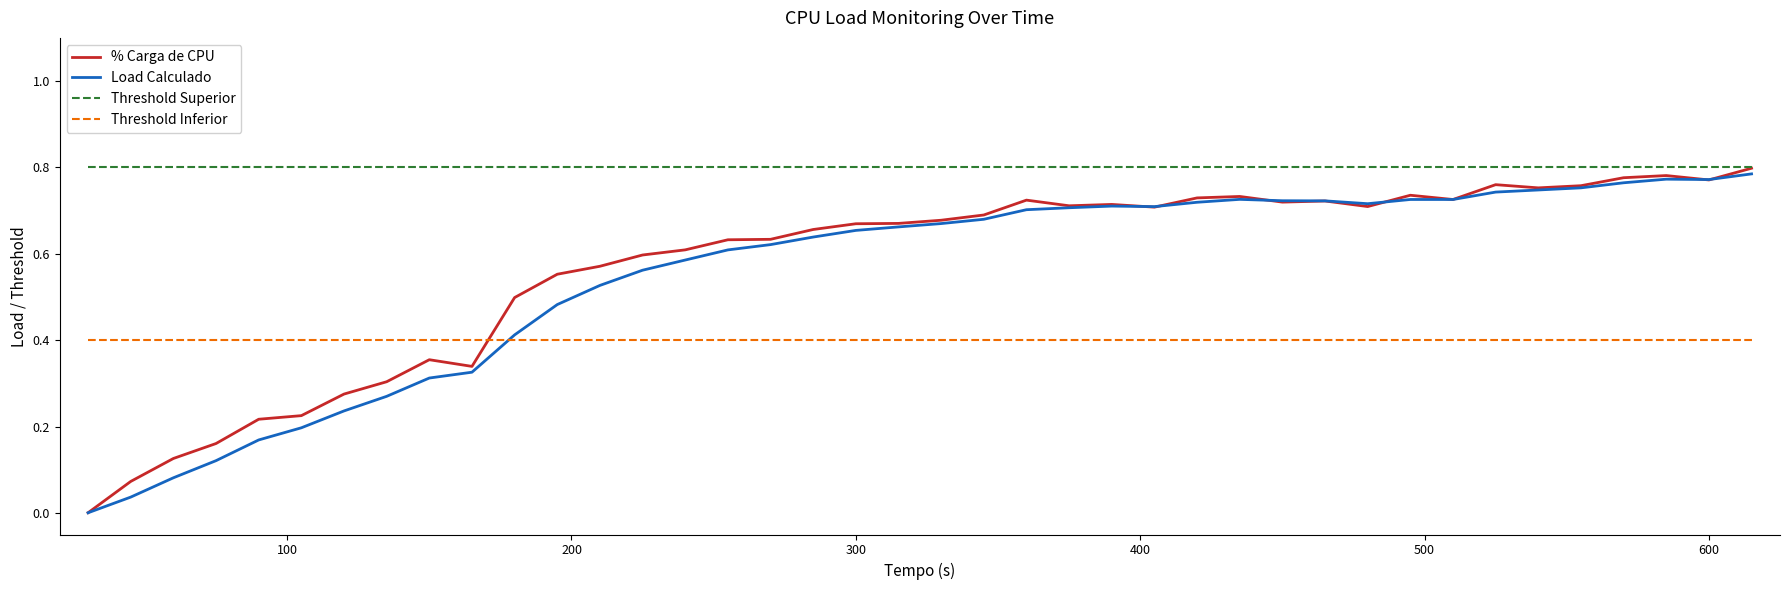

What are all the series names shown in the legend?

% Carga de CPU, Load Calculado, Threshold Superior, Threshold Inferior